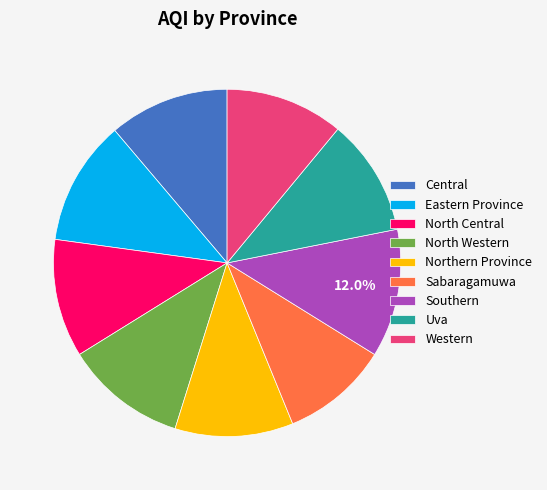

What is the ratio of the value at Uva to the value at Western?

1.0